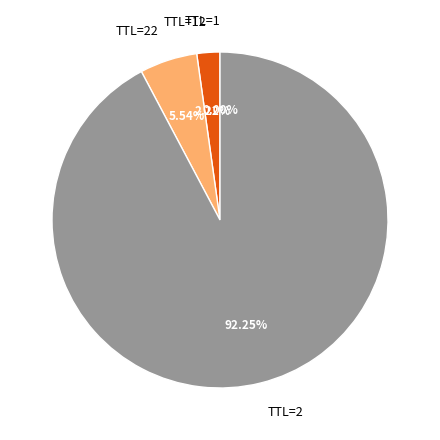

Do TTL=2 and TTL=22 together represent more than half of the pie?

Yes